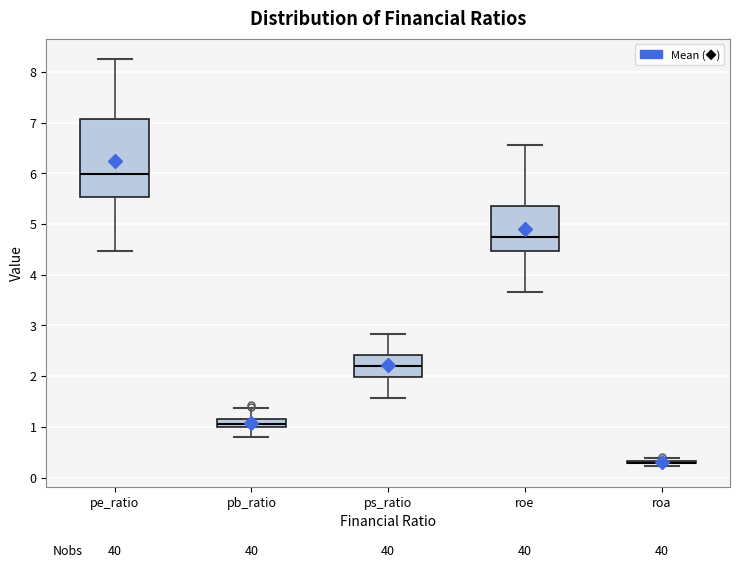

Where does the lower whisker of the box for ps_ratio end on the y-axis? The values are not printed on the chart, so give them approximately, as read against the axis.

1.6